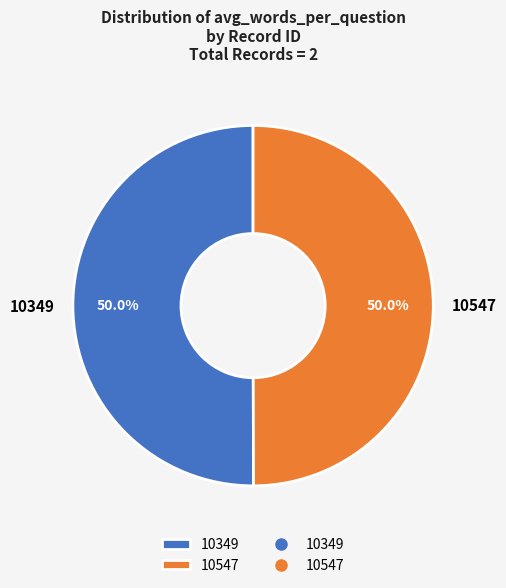

Approximately how many times larger is the value at 10349 compared to 10547?

1.0